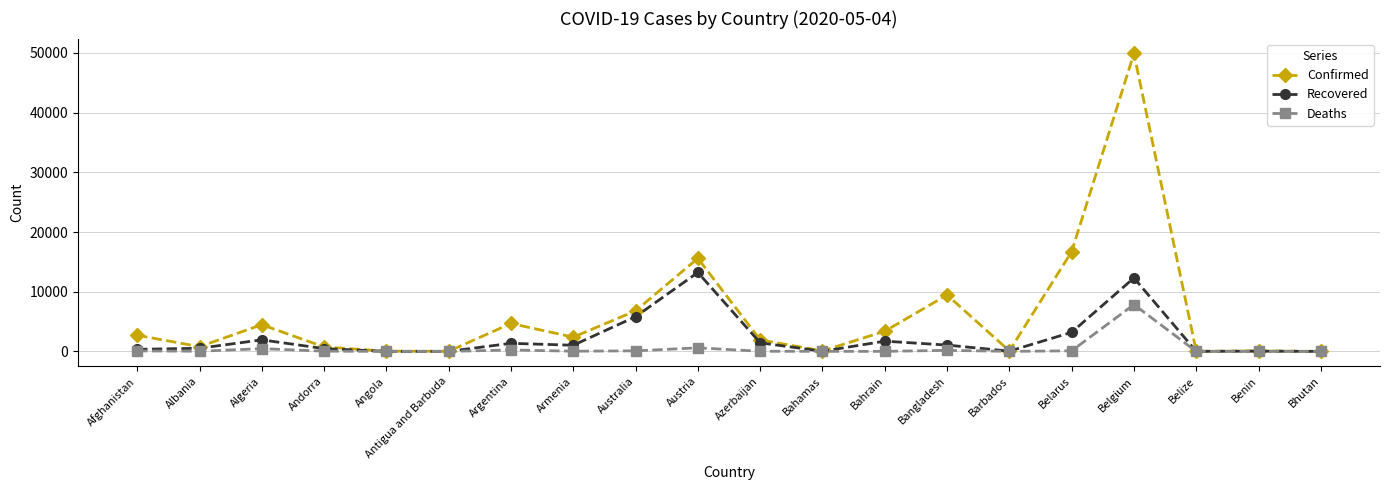

What is the maximum value for Confirmed?

49906